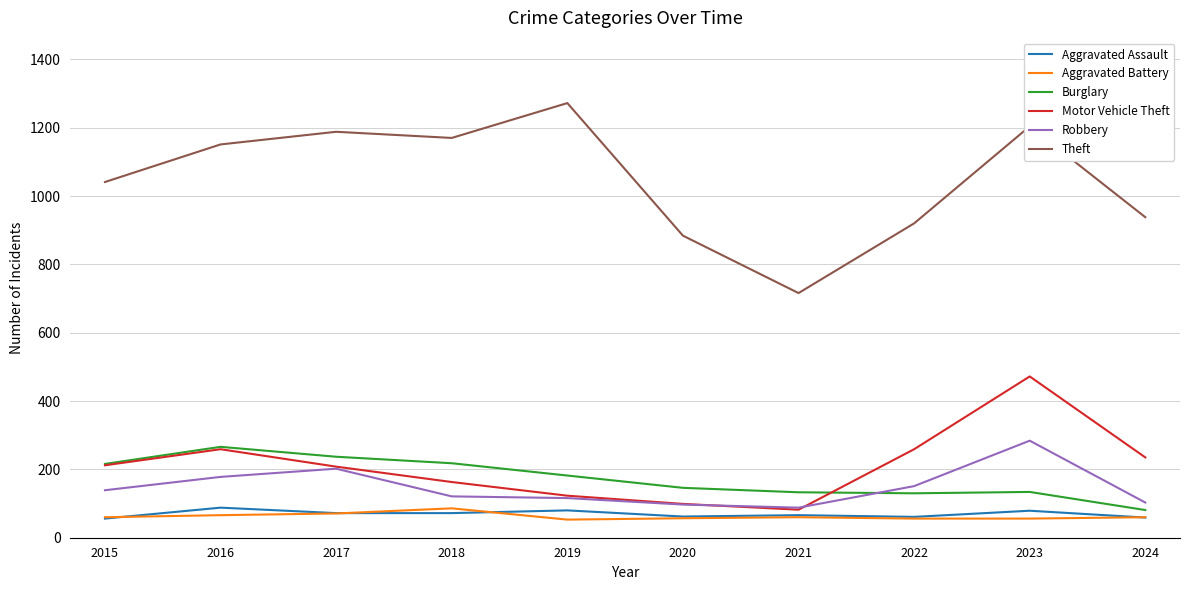

After their last crossing, which series has the higher values: Motor Vehicle Theft or Robbery?

Motor Vehicle Theft